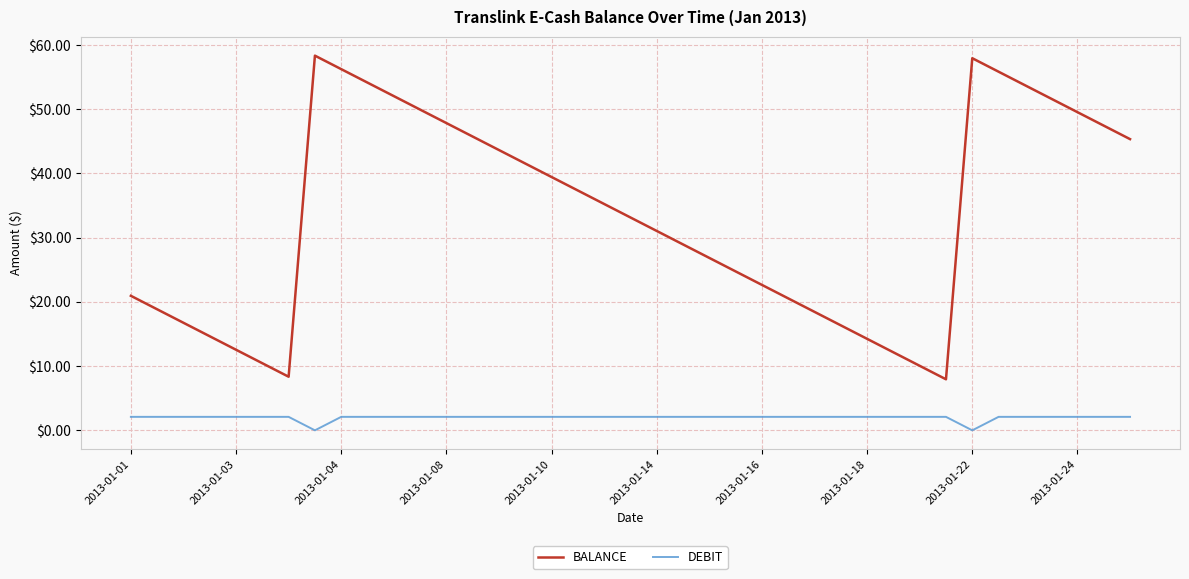

Which series has the largest total across all categories?

BALANCE